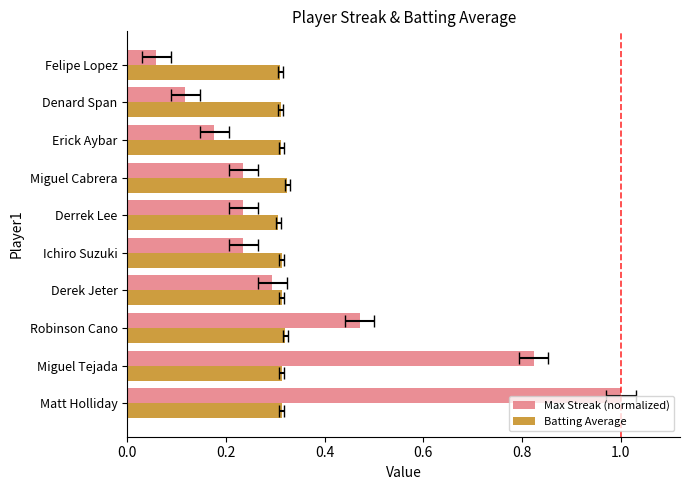

What is the average value of the Batting Average series?

0.3